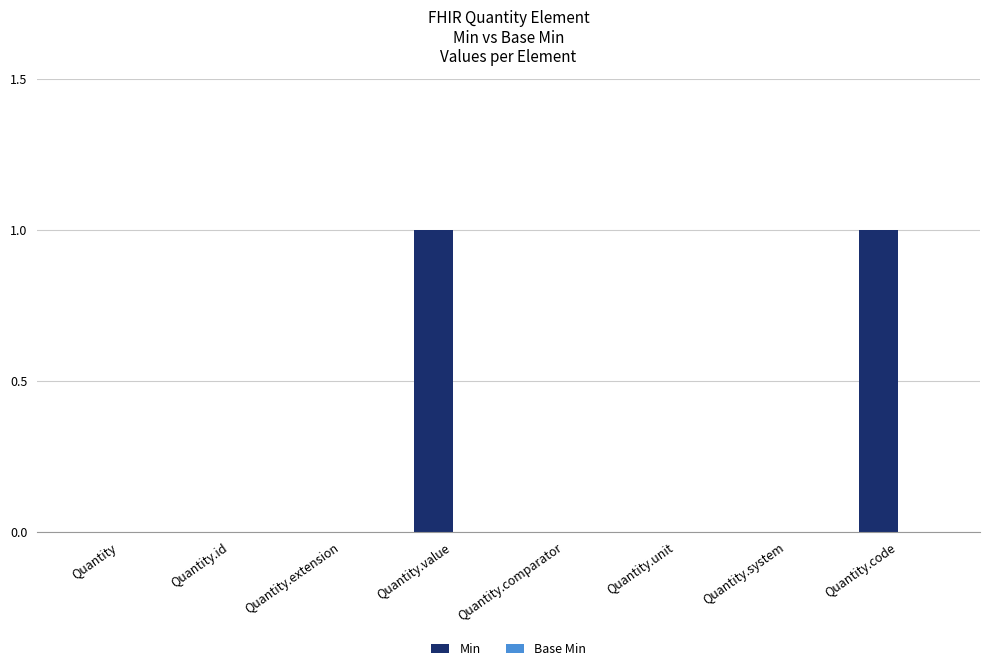

The value at Quantity.extension is 0. True or false?

True